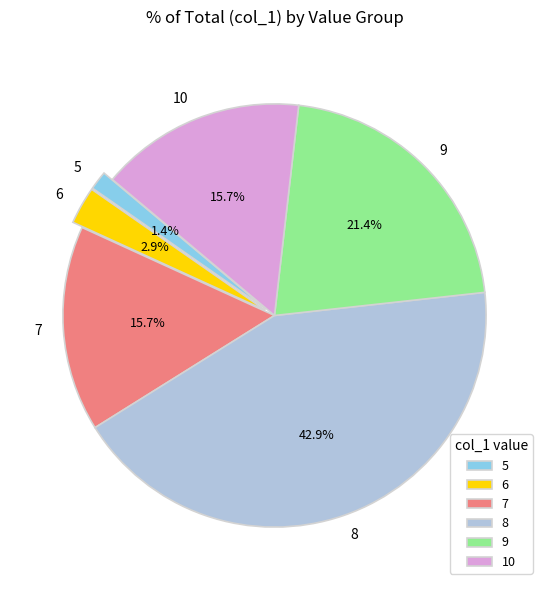

What percentage is the 7 slice, to the nearest percent?

16%